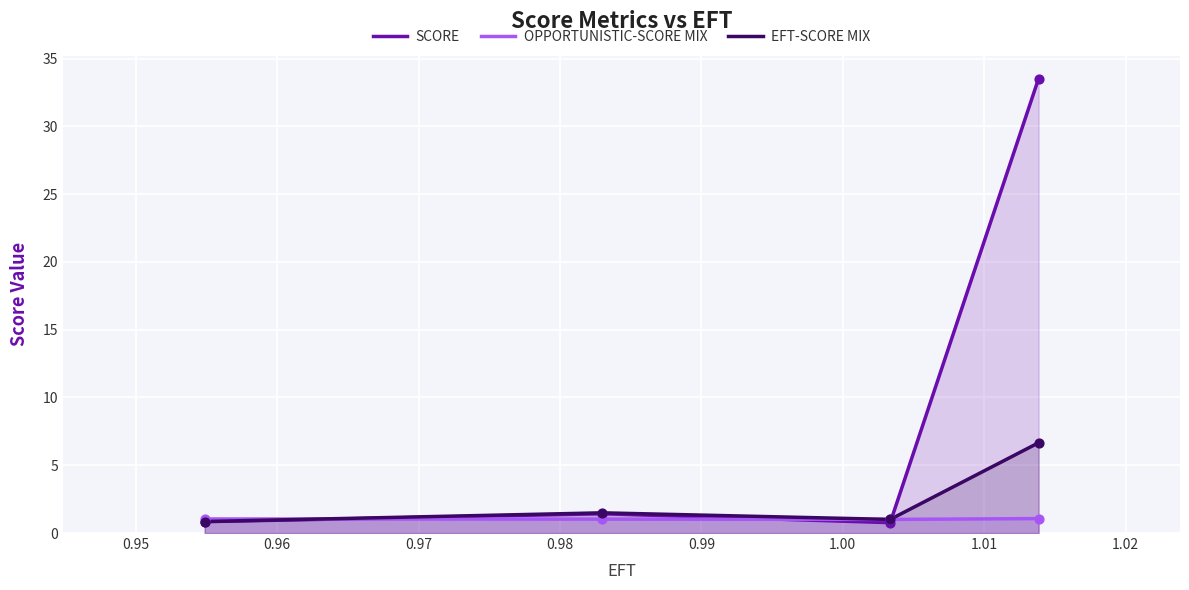

What is the minimum value for EFT-SCORE MIX?

0.8